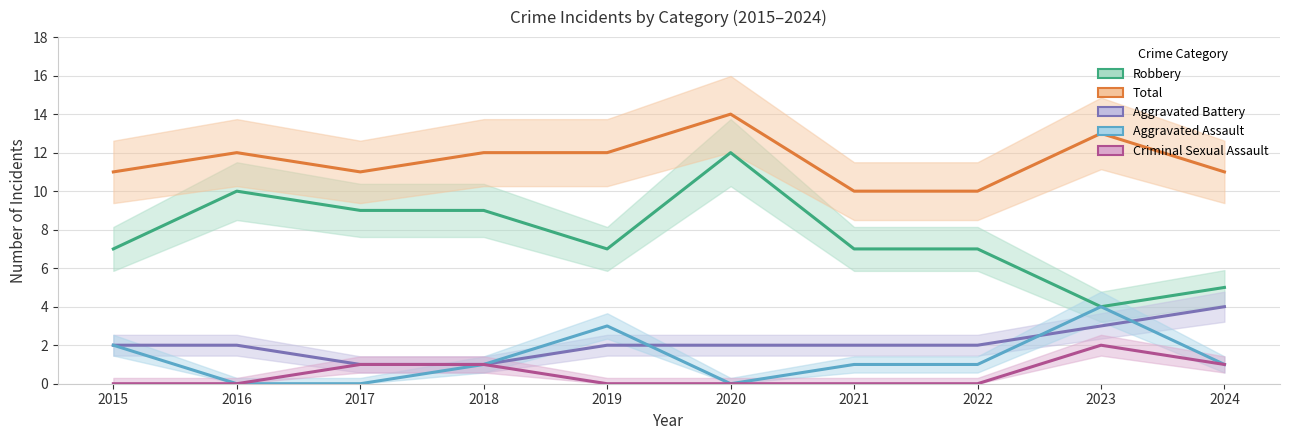

What is the value of the Aggravated Battery point at the 7th from the left?

2